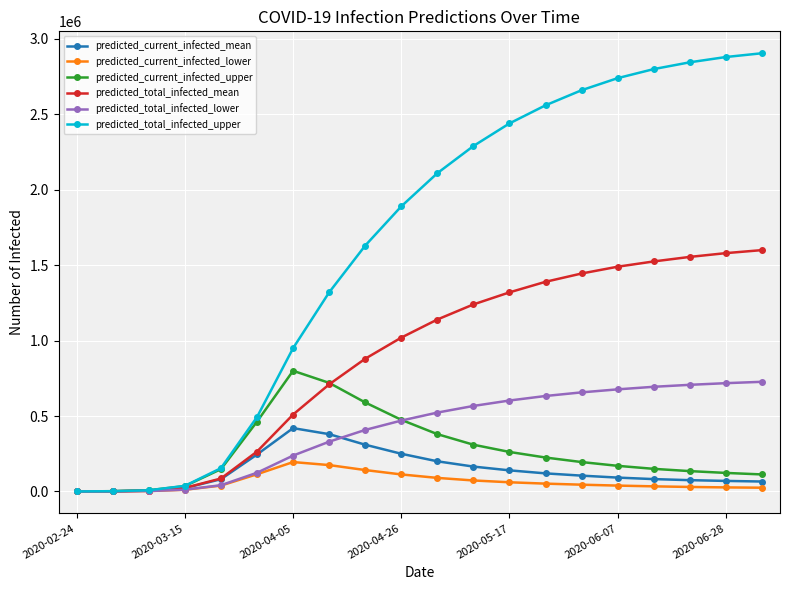

What is the greatest value displayed?

2905000